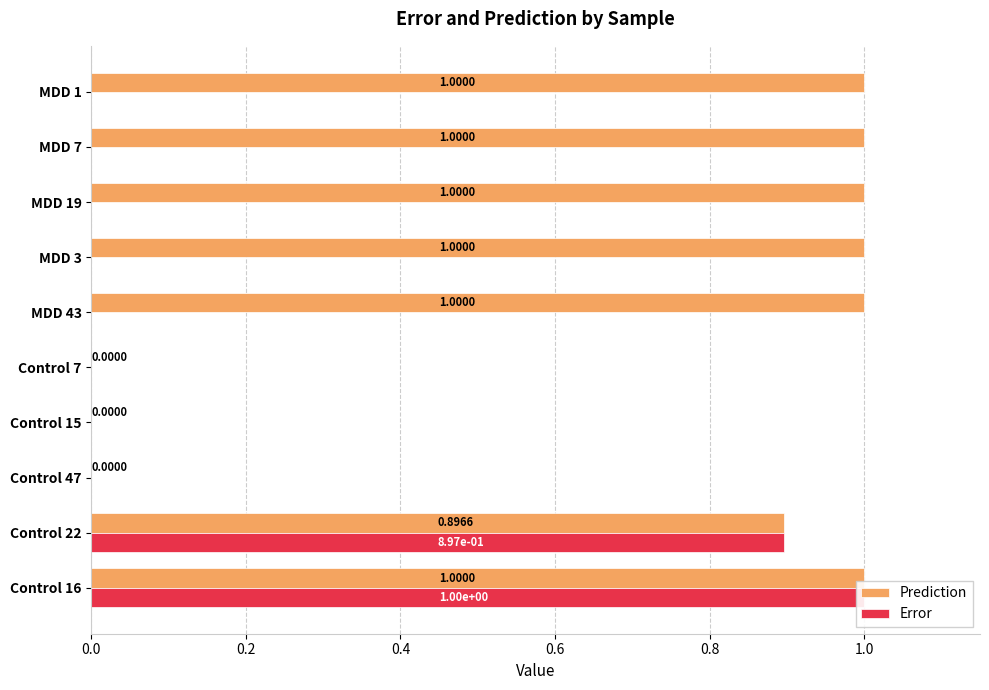

How many bars are there in each group?

2